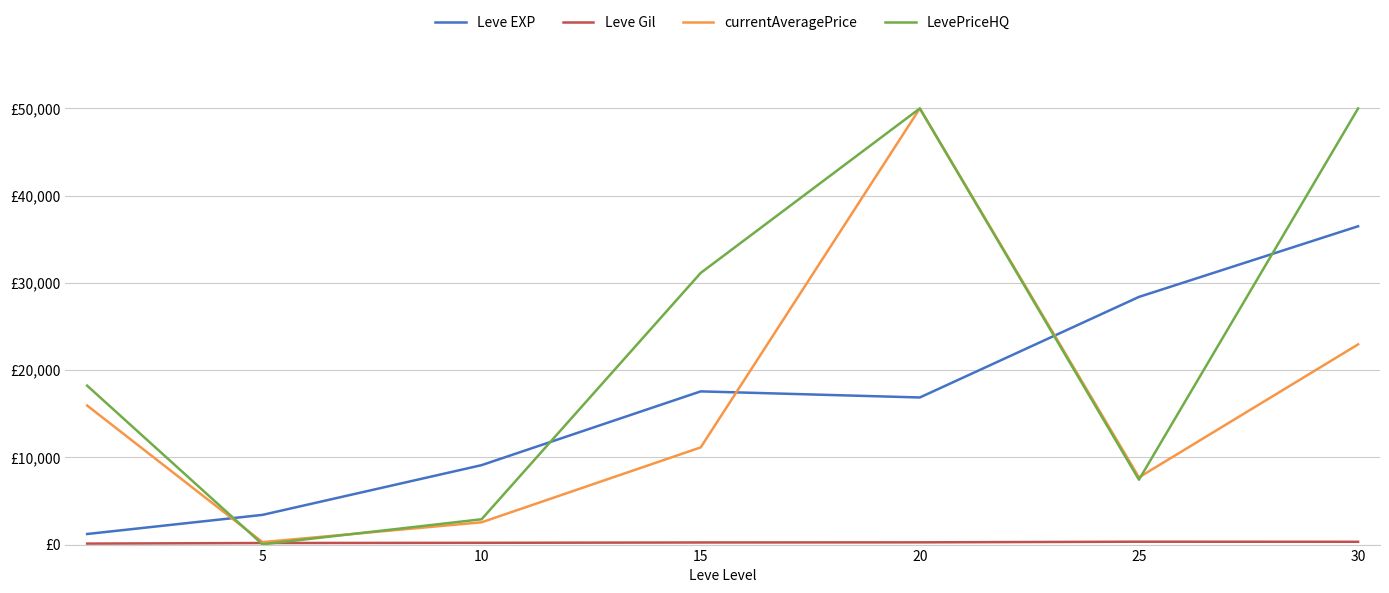

Reading right to left, extract all data points from this chart.

Leve EXP: 36492.5	28393.3	16865.0	17563.3	9106.7	3405.0	1213.3
Leve Gil: 320.8	329.7	257.0	241.3	202.8	180.0	113.3
currentAveragePrice: 22949.8	7704.3	50000.0	11143.0	2553.7	282.5	15941.7
LevePriceHQ: 50000.0	7436.2	50000.0	31141.3	2903.0	34.0	18219.0